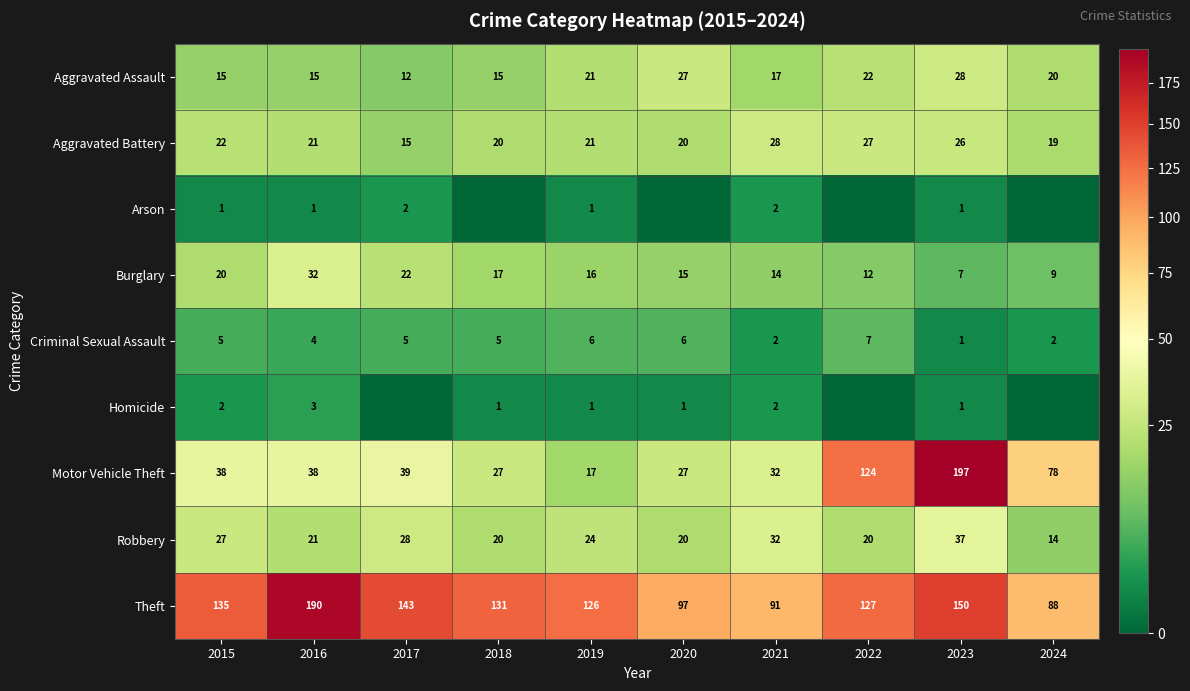

At how many categories does at least one series exceed 72?

10